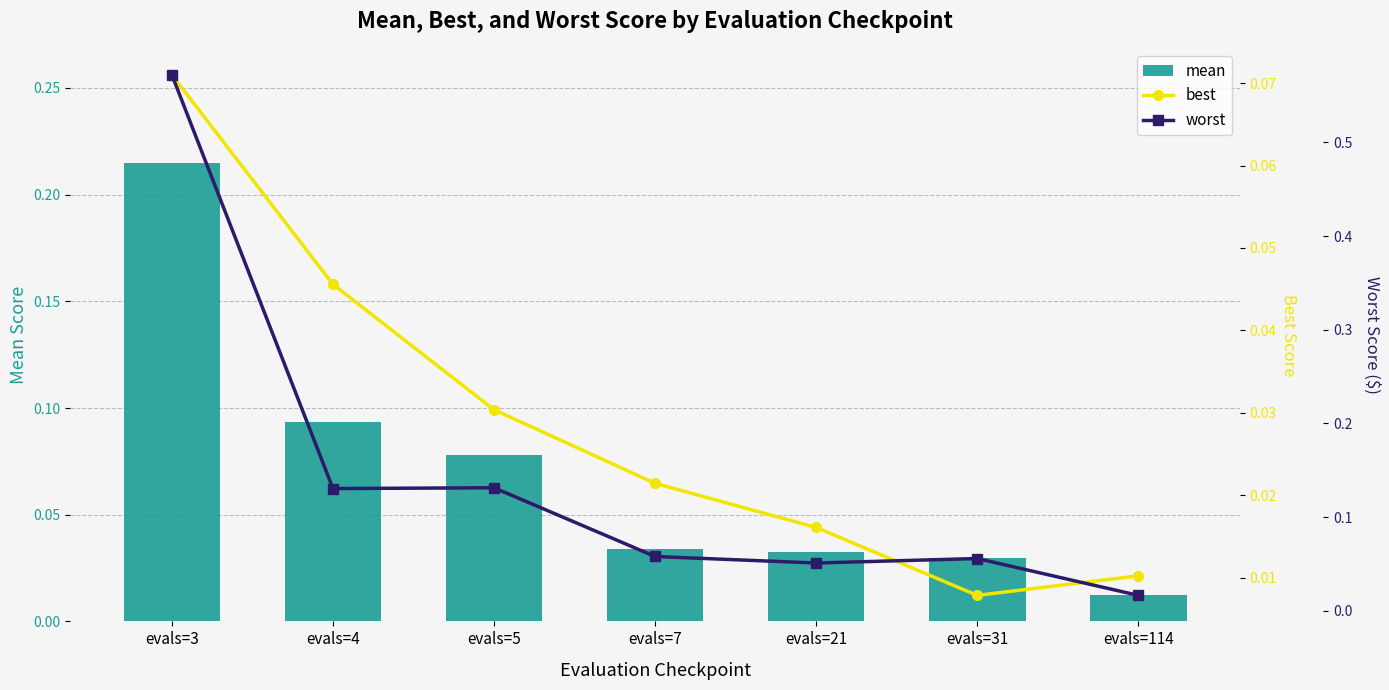

The mean series shows 0.1 at evals=5. True or false?

False